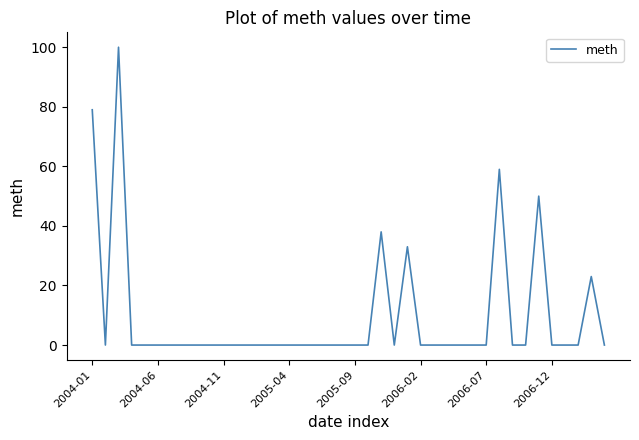

What is the greatest value displayed?

100